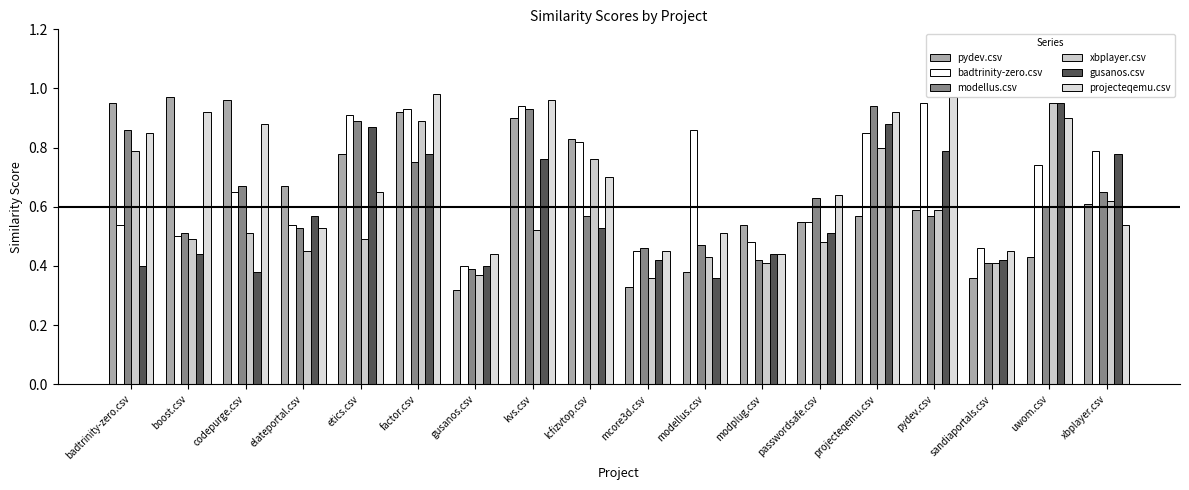

How many bars are there in total?

108